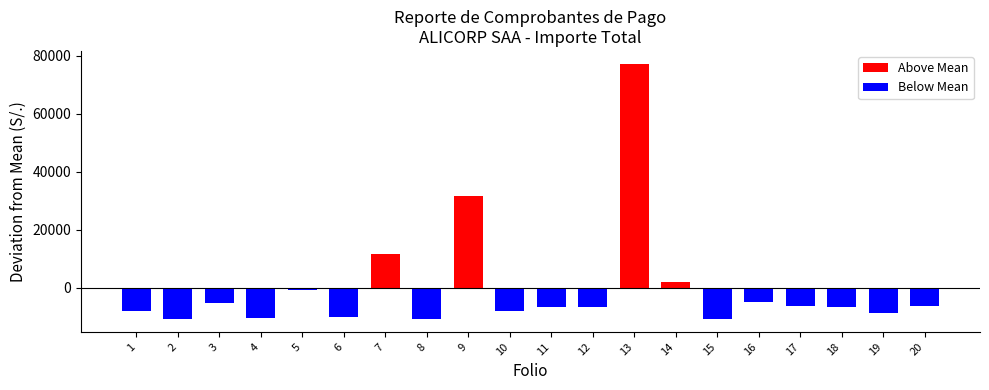

The chart shows a value of 8221.4 at 14. True or false?

False